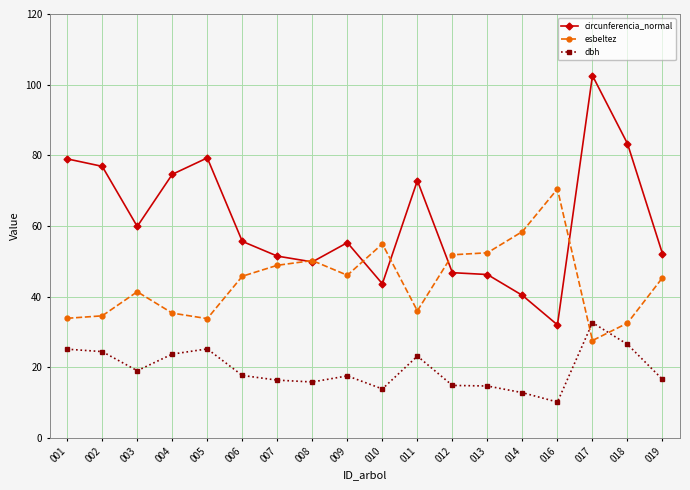

What is the spread (max minus min) of values at 018?

56.8